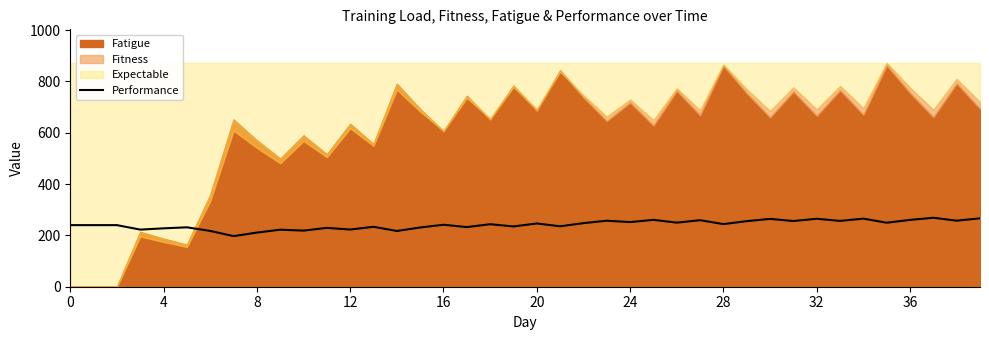

What is the approximate value at 0?

240.0